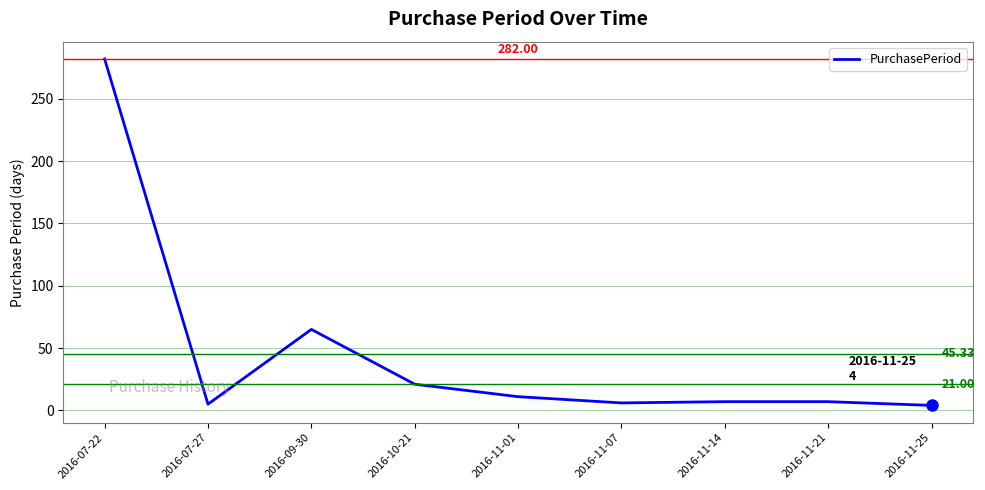

What is the ratio of the value at 2016-11-14 to the value at 2016-10-21?

0.3